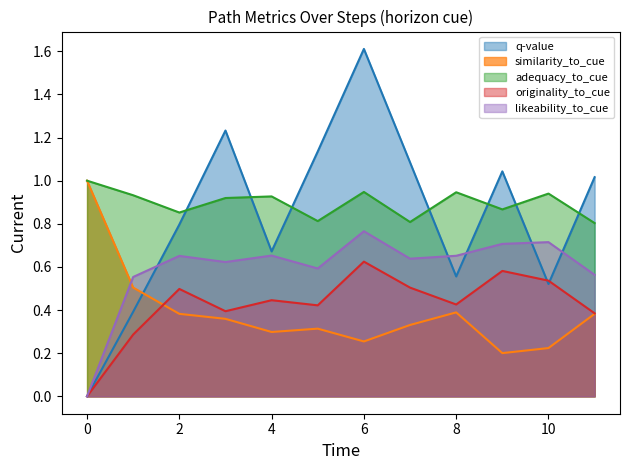

What is the maximum value for similarity_to_cue?

1.0